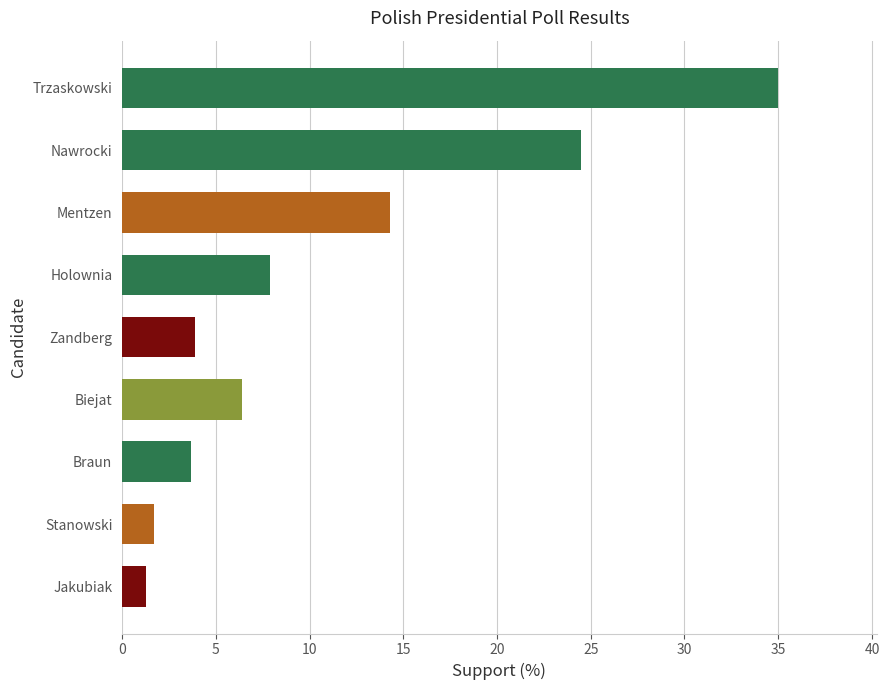

Count the number of data series in this chart.

1